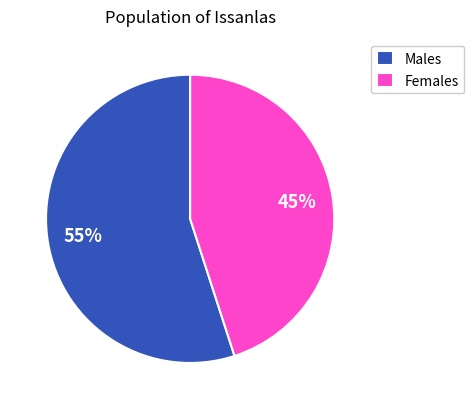

To the nearest percent, what is the average slice percentage?

50%